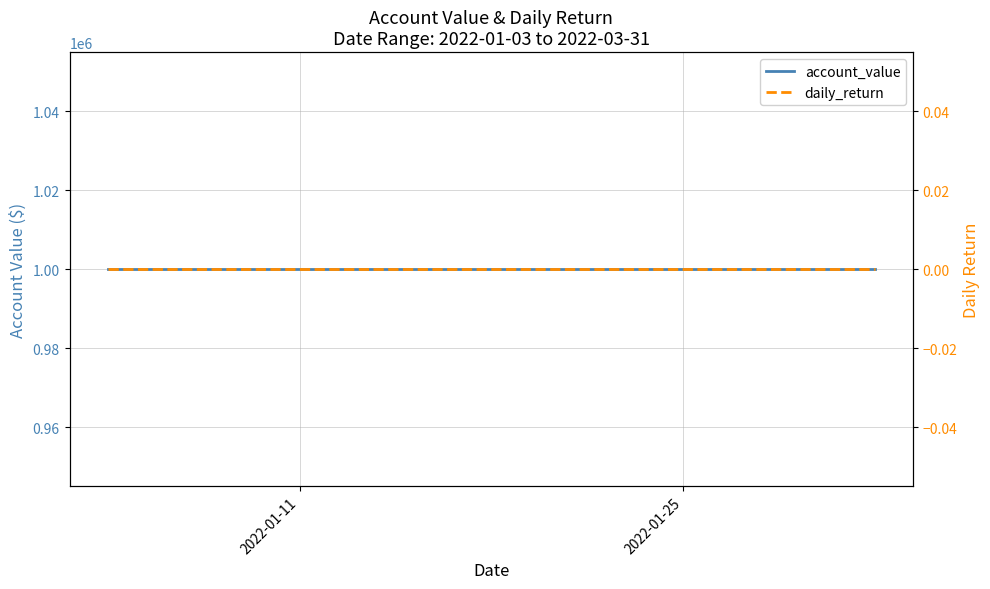

Does the chart have visible grid lines?

Yes